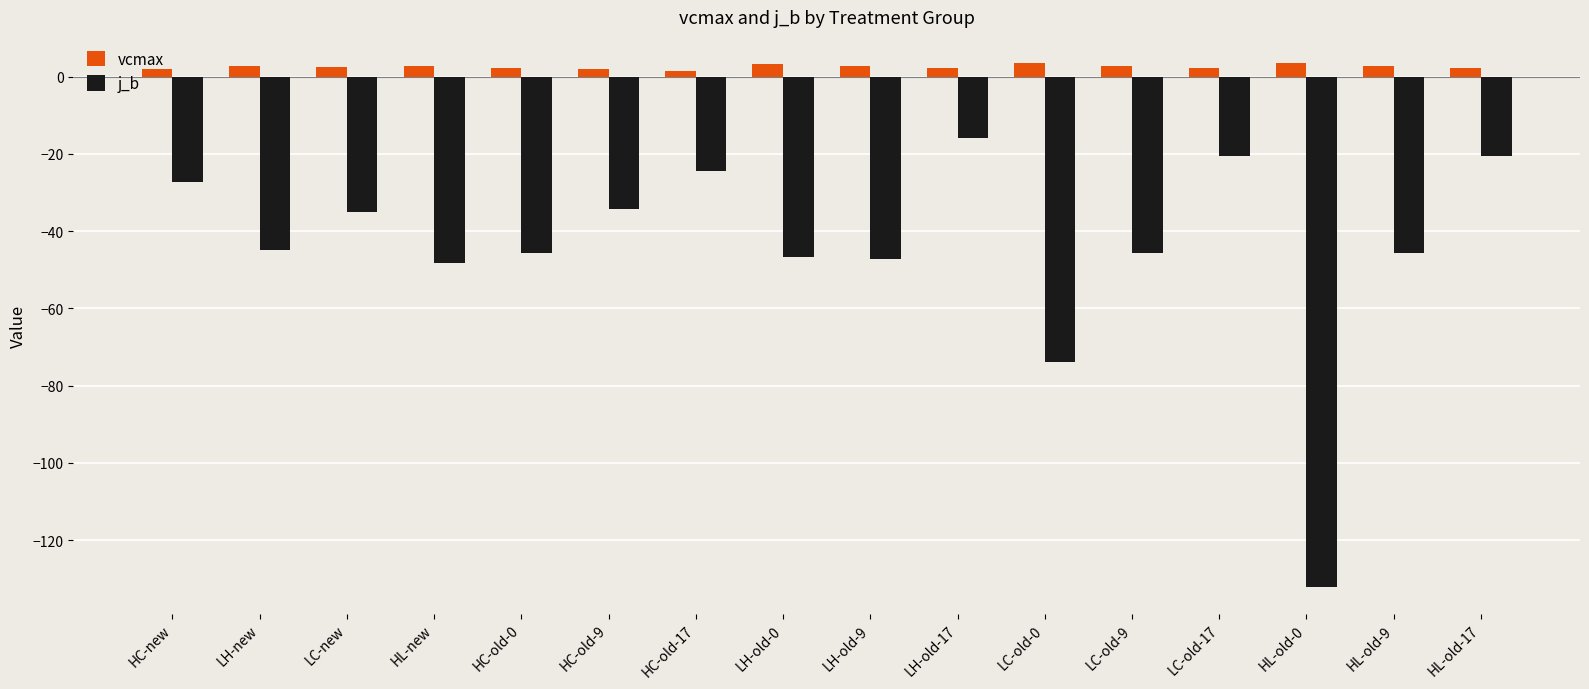

What are all the series names shown in the legend?

vcmax, j_b